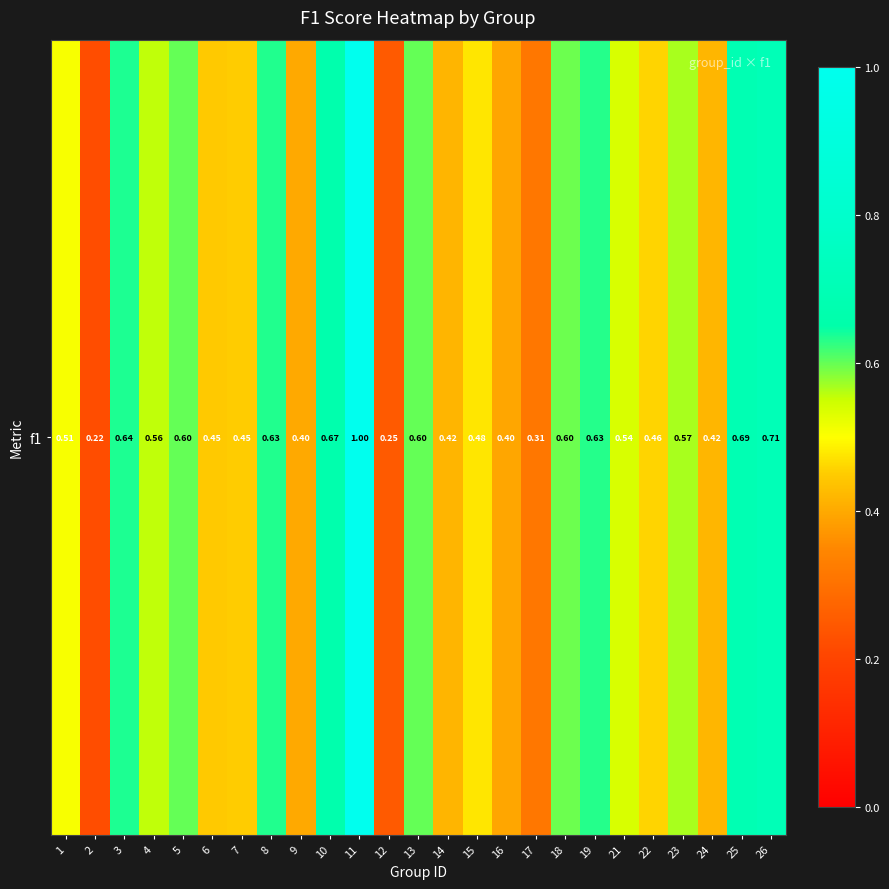

The chart shows a value of 0.4 at 16. True or false?

True